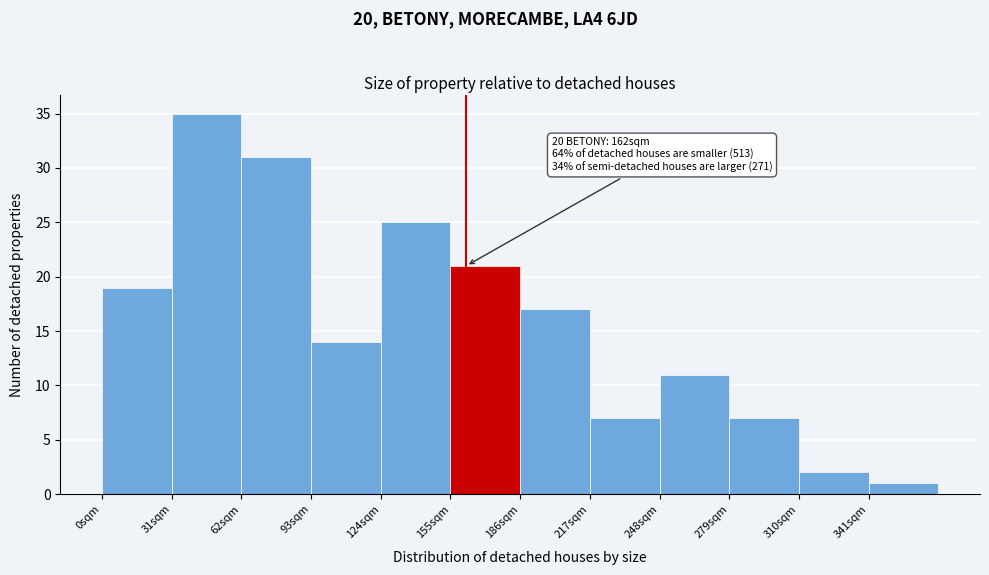

Over which range of the x-axis is the bar tallest?

31 to 62